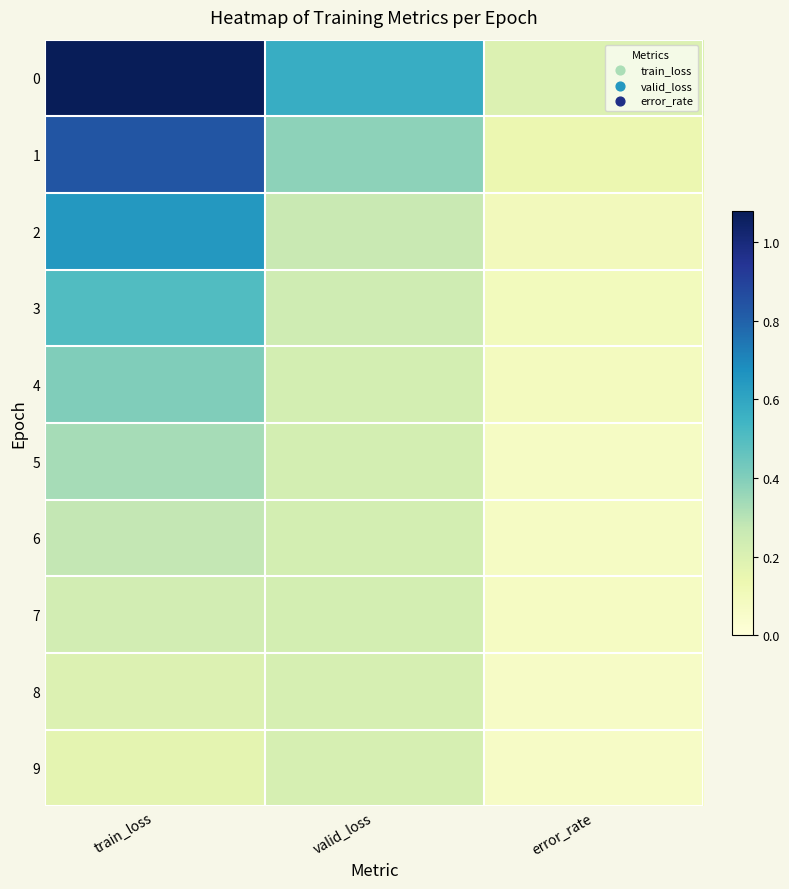

Reading left to right, transcribe all the data shown in this chart.

0: train_loss=1.1	valid_loss=0.6	error_rate=0.2
1: train_loss=0.8	valid_loss=0.4	error_rate=0.1
2: train_loss=0.6	valid_loss=0.3	error_rate=0.1
3: train_loss=0.5	valid_loss=0.2	error_rate=0.1
4: train_loss=0.4	valid_loss=0.2	error_rate=0.1
5: train_loss=0.3	valid_loss=0.2	error_rate=0.1
6: train_loss=0.3	valid_loss=0.2	error_rate=0.1
7: train_loss=0.2	valid_loss=0.2	error_rate=0.1
8: train_loss=0.2	valid_loss=0.2	error_rate=0.1
9: train_loss=0.2	valid_loss=0.2	error_rate=0.1